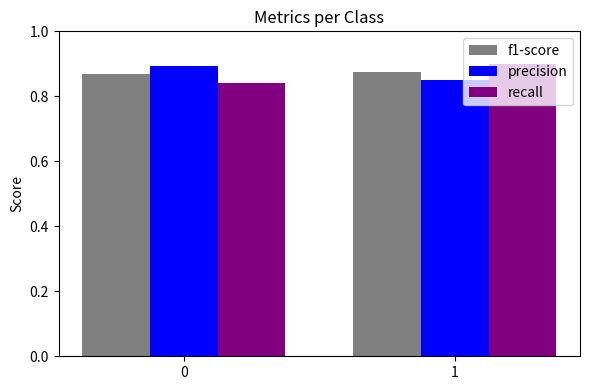

At how many categories does at least one series exceed 0?

2